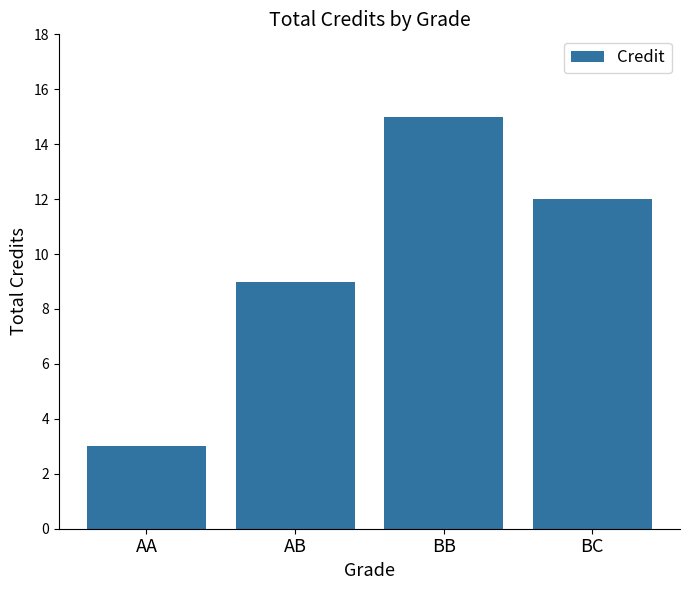

Which category has the lowest value across all series?

AA